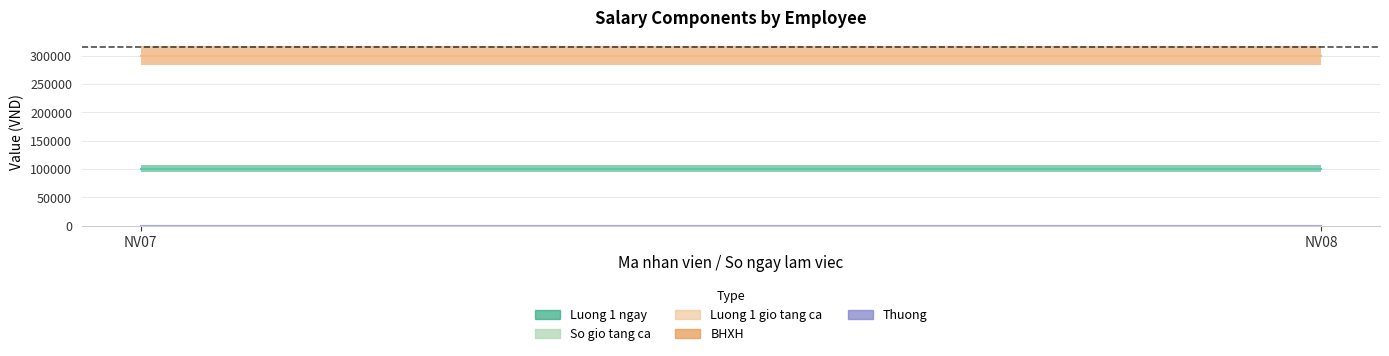

Which series changed the most between NV07 and NV08?

Luong 1 ngay